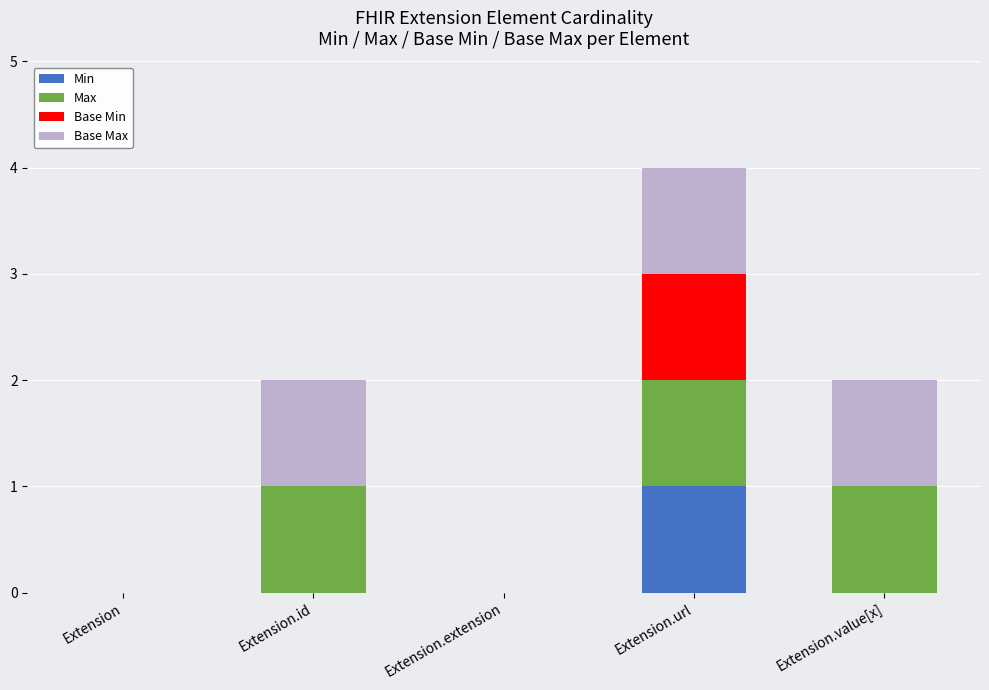

Count the number of data series in this chart.

4